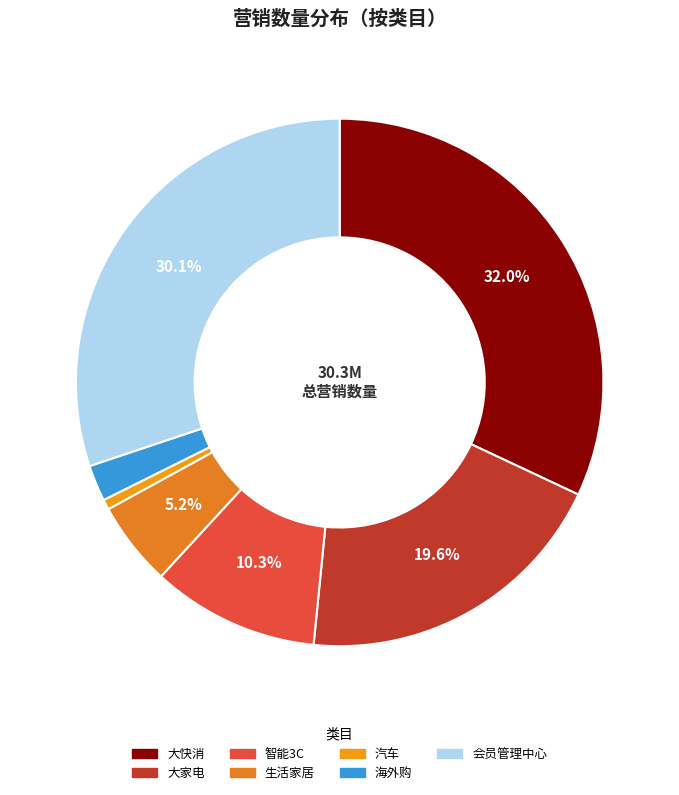

Does 大快消 account for over 50% of the chart?

No